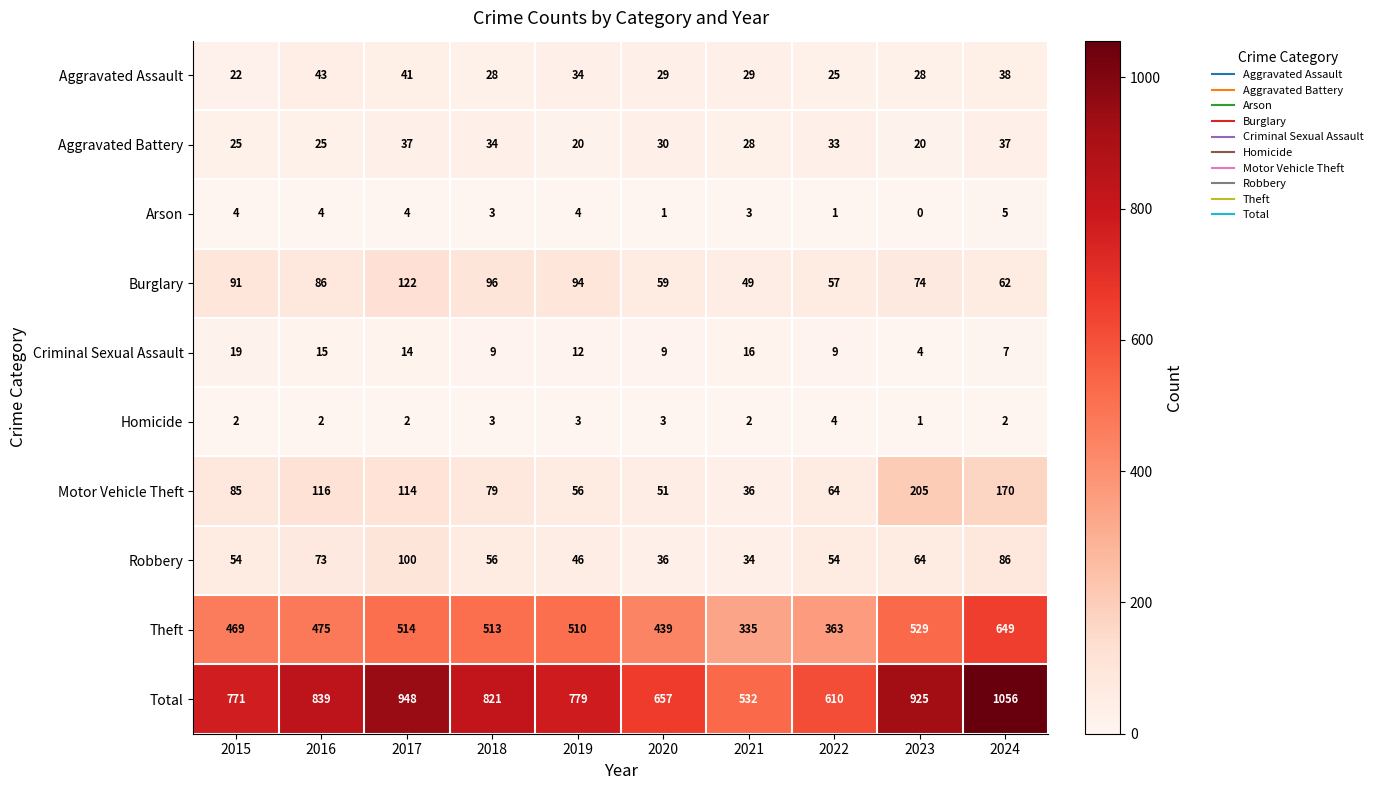

At how many categories does at least one series exceed 849?

3